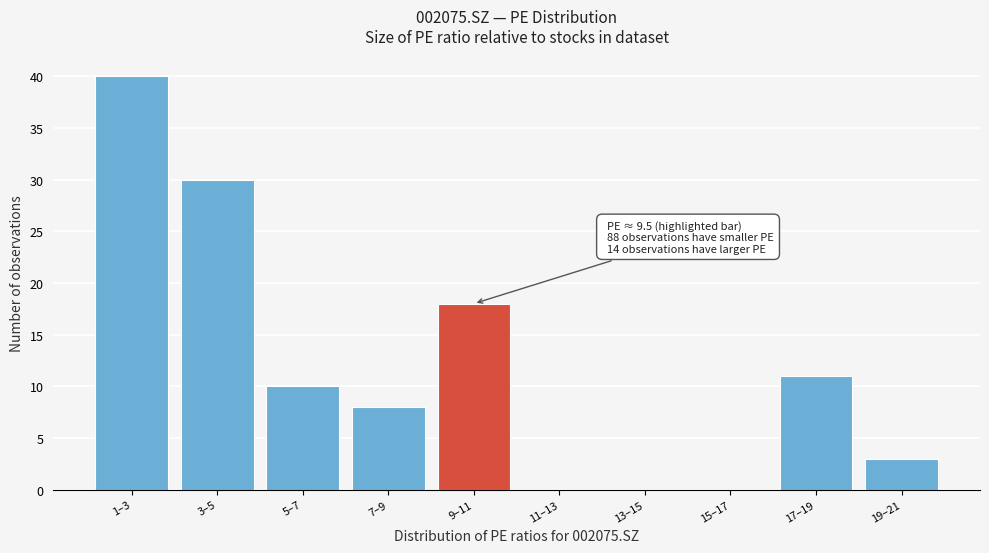

Reading right to left, extract all data points from this chart.

19–21=3	17–19=11	15–17=0	13–15=0	11–13=0	9–11=18	7–9=8	5–7=10	3–5=30	1–3=40